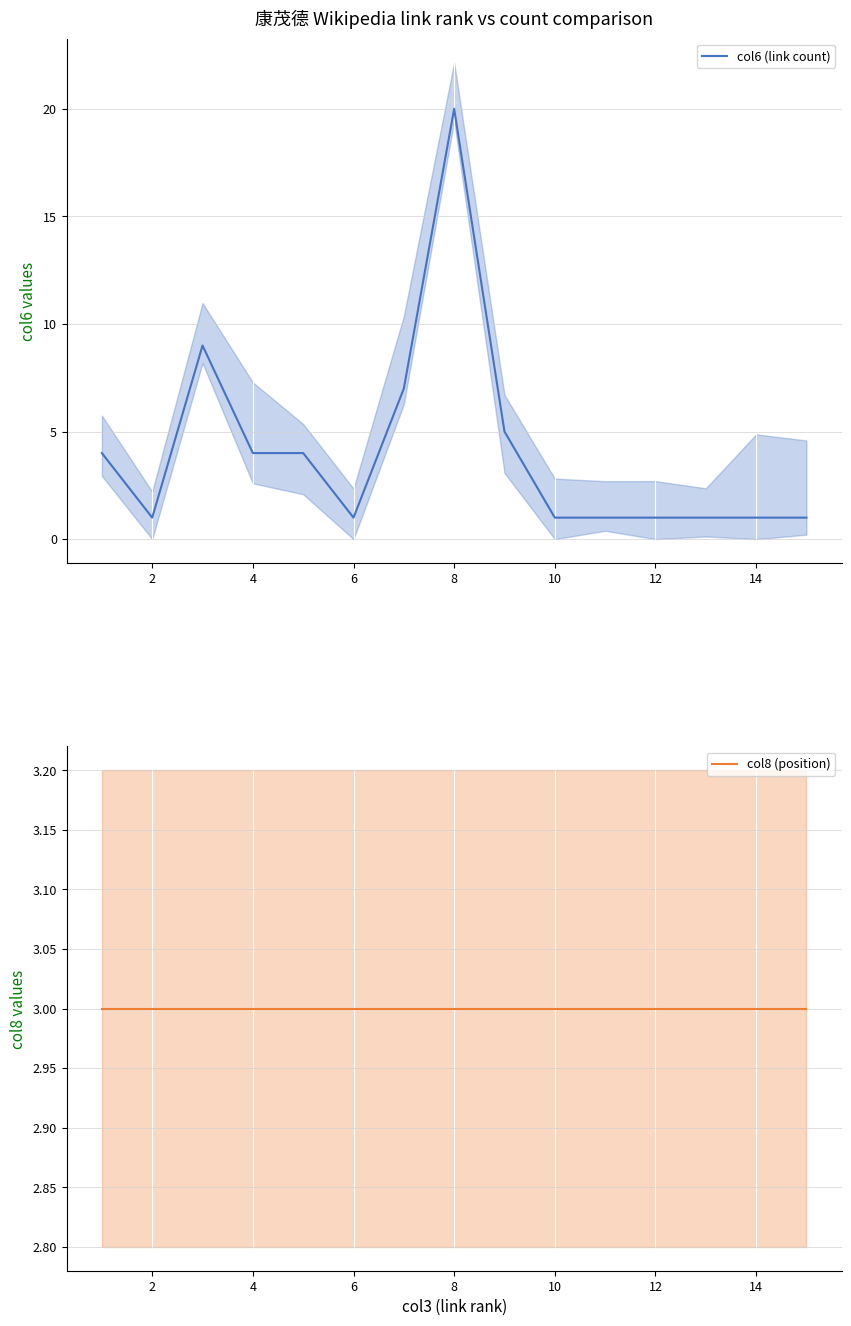

Reading left to right, what are all the values shown in this chart?

col6 (link count): 4	1	9	4	4	1	7	20	5	1	1	1	1	1	1
col8 (position): 3	3	3	3	3	3	3	3	3	3	3	3	3	3	3